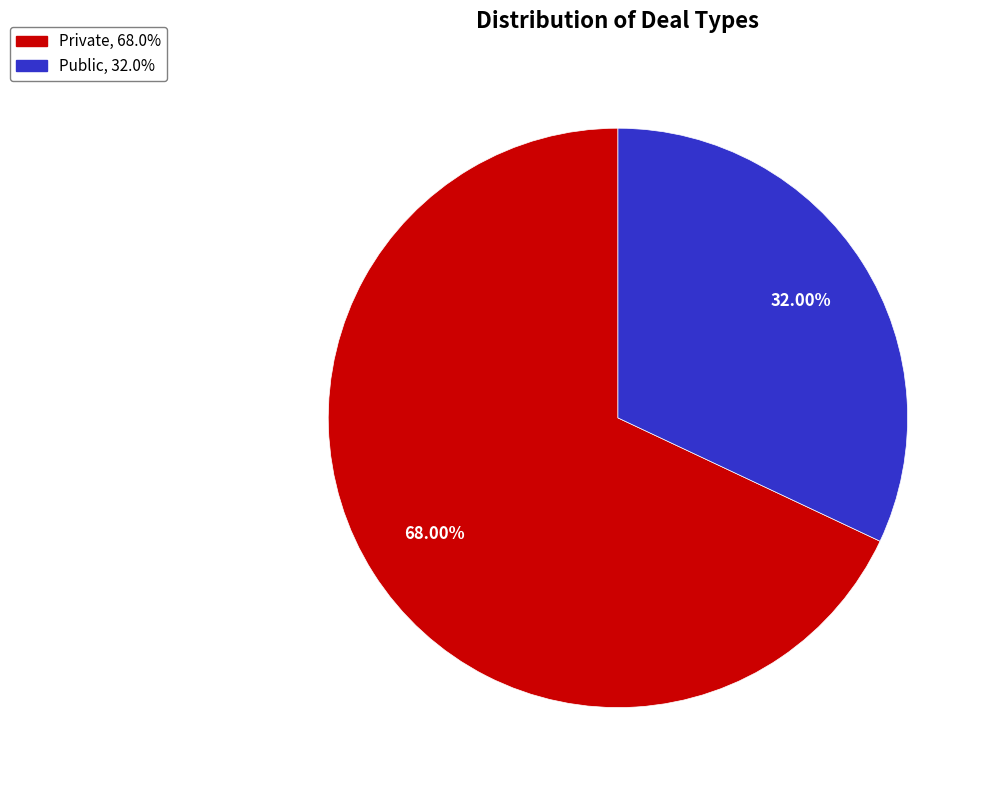

Approximately how many times larger is the value at Private compared to Public?

2.1